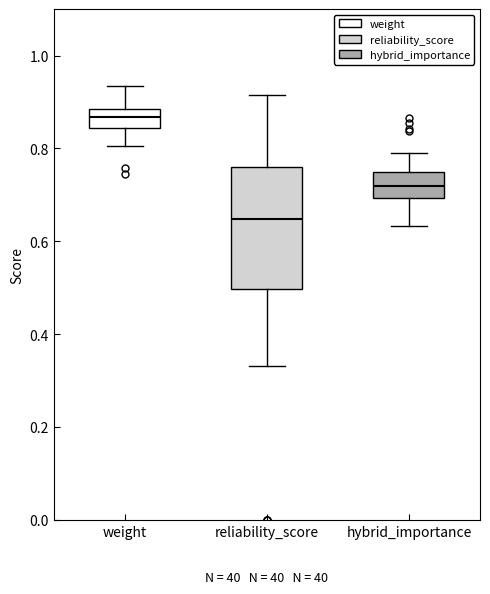

Reading left to right, read every box against the y-axis: the position of its median line, the range the box covers, and the ends of its whiskers. The values are not printed on the chart, so give them approximately, as read against the axis.

weight: median 0.86, box 0.84 to 0.88, whiskers 0.80 to 0.94
reliability_score: median 0.64, box 0.50 to 0.76, whiskers 0.34 to 0.92
hybrid_importance: median 0.72, box 0.70 to 0.74, whiskers 0.64 to 0.78